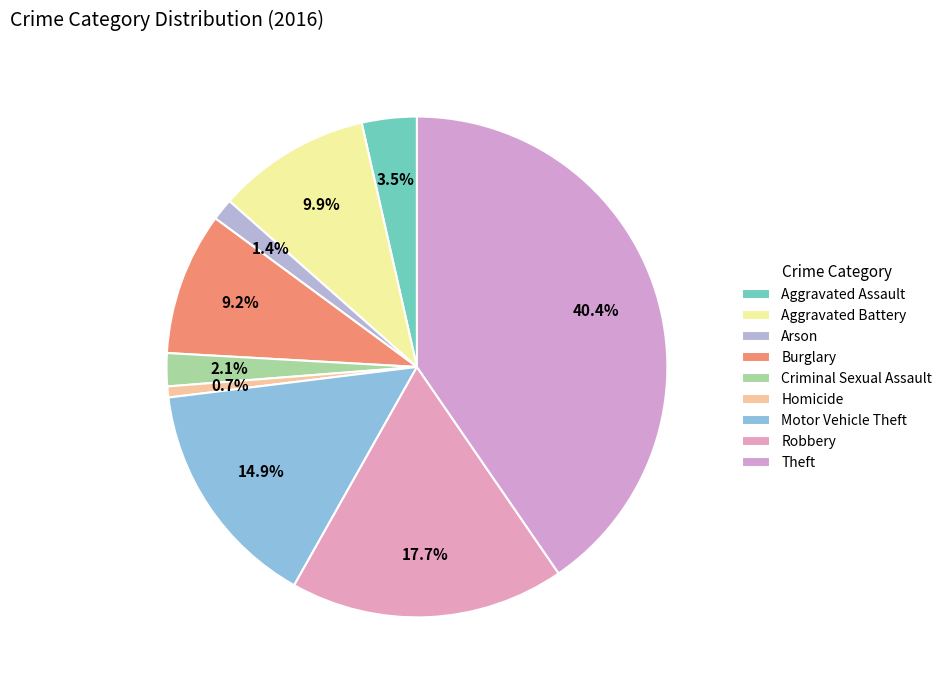

Is it true that Theft is 50% of the pie?

False